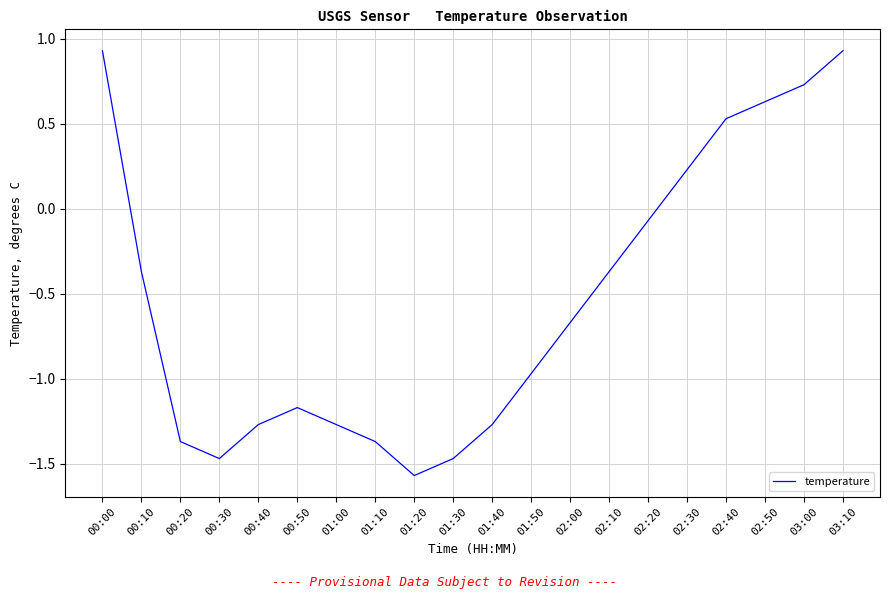

At which category does the chart reach its minimum across all series?

01:20